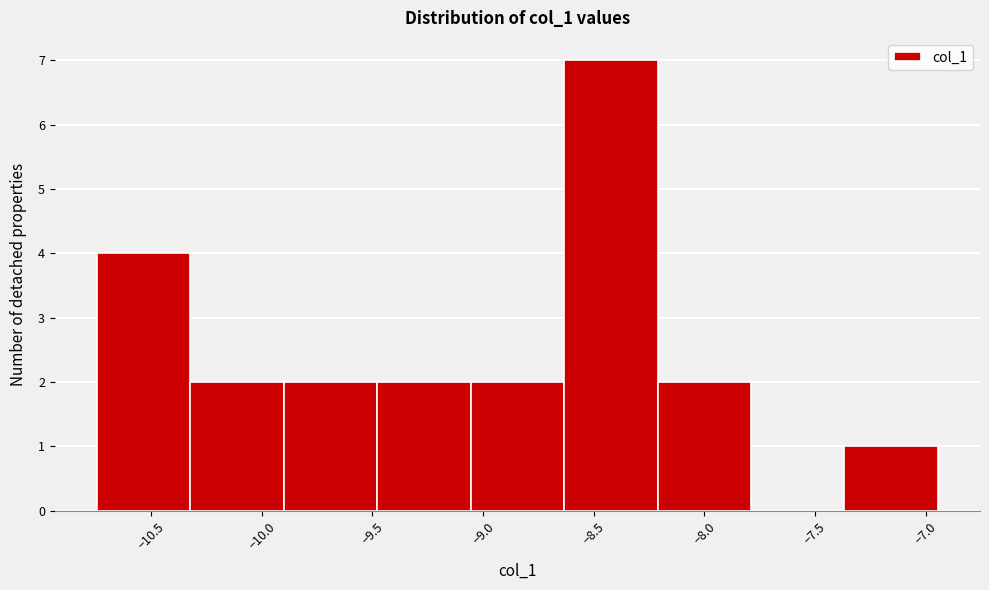

Reading left to right, transcribe this chart: for each bar, give the range it covers on the x-axis and its height. Neither the bar edges nor the heights are printed on the chart, so give them approximately, as read against the axes.

-10.75 to -10.30: 4
-10.30 to -9.90: 2
-9.90 to -9.50: 2
-9.50 to -9.05: 2
-9.05 to -8.65: 2
-8.65 to -8.20: 7
-8.20 to -7.80: 2
-7.80 to -7.35: 0
-7.35 to -6.95: 1